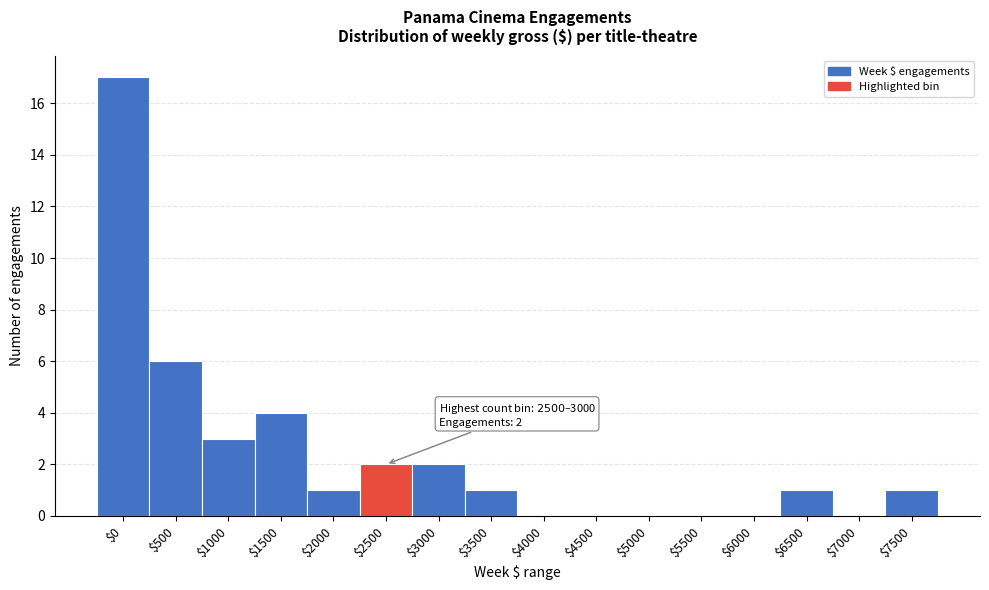

What is the approximate value at $500, to the nearest 10?

10